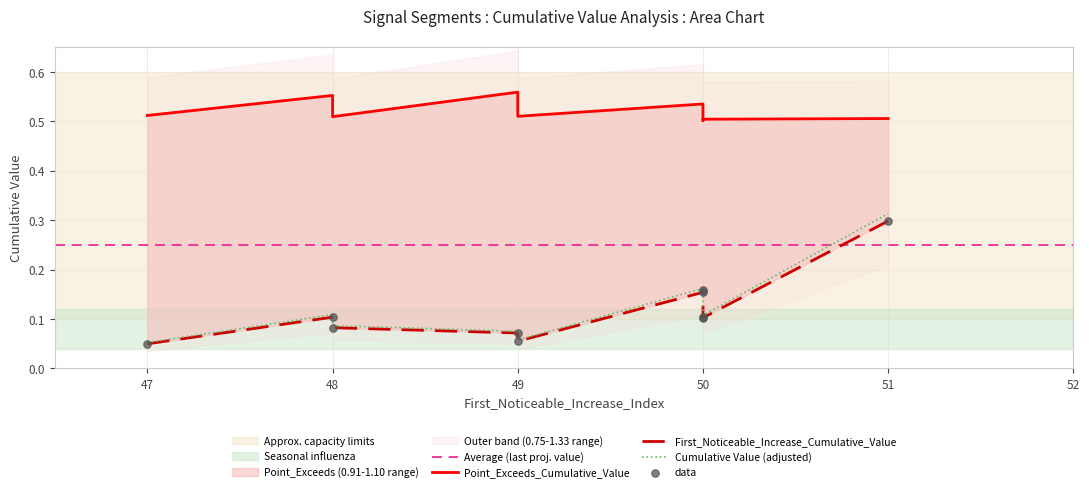

Which has a higher value, 48 or 50?

50